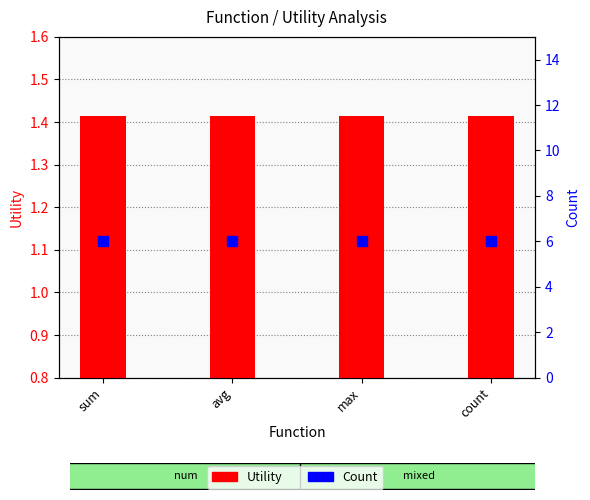

At how many categories does at least one series exceed 5?

4